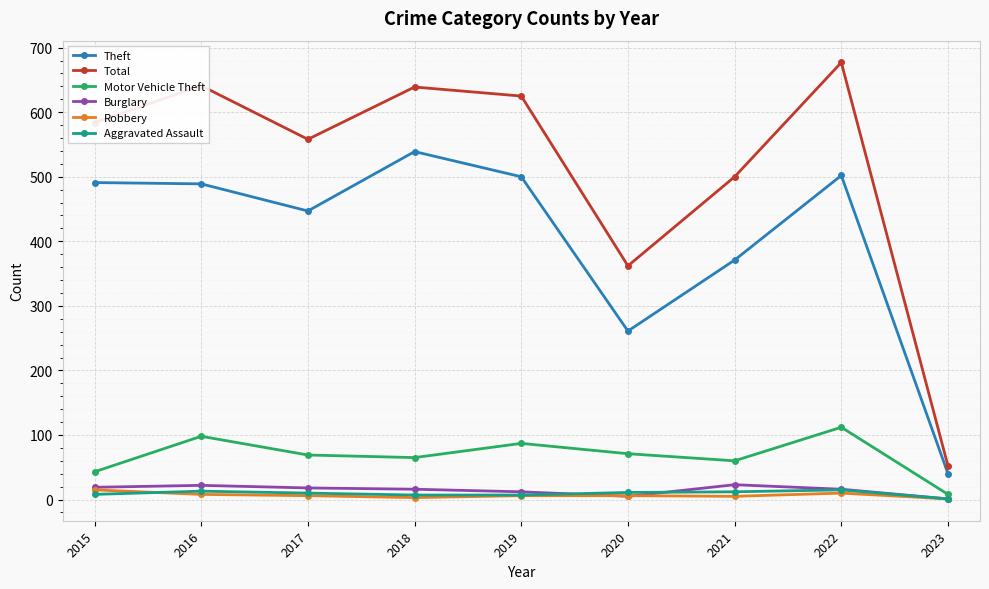

What is the highest value of the Theft series?

539